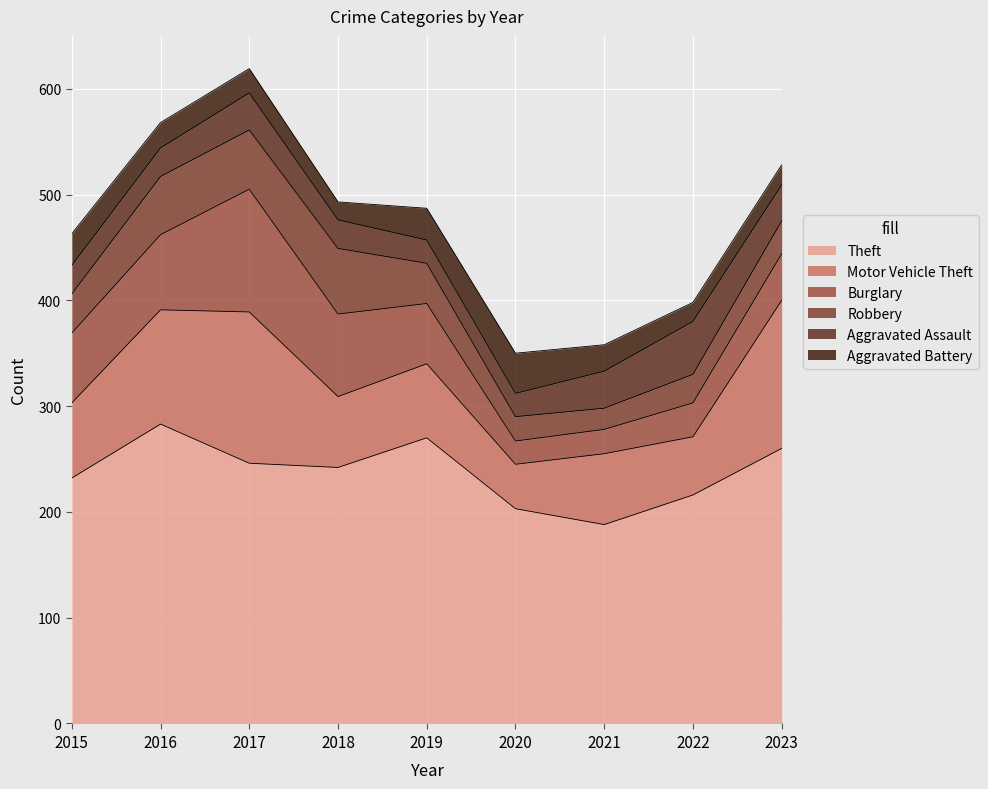

Where is the first local maximum for Robbery?

2018